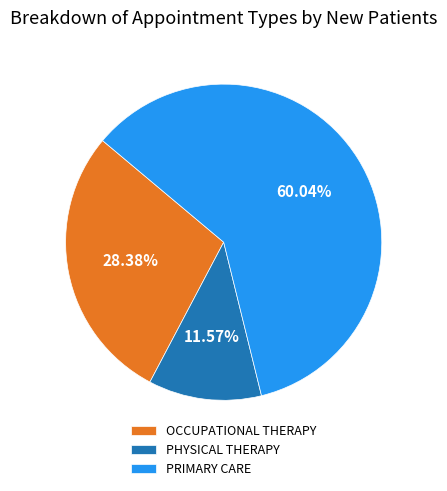

Which has a higher value, PRIMARY CARE or PHYSICAL THERAPY?

PRIMARY CARE